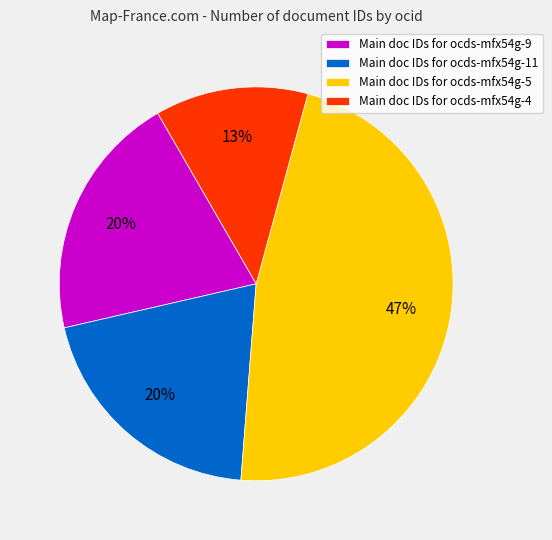

Is it true that Main doc IDs for ocds-mfx54g-4 is 24% of the pie?

False